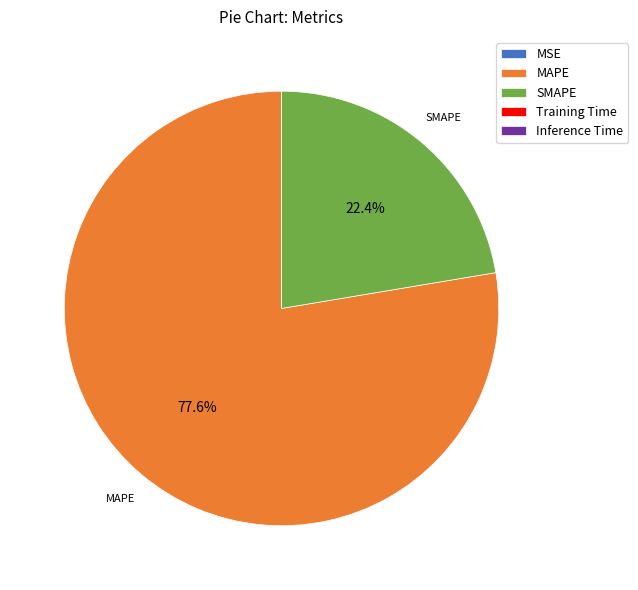

Does any single category account for the majority?

Yes